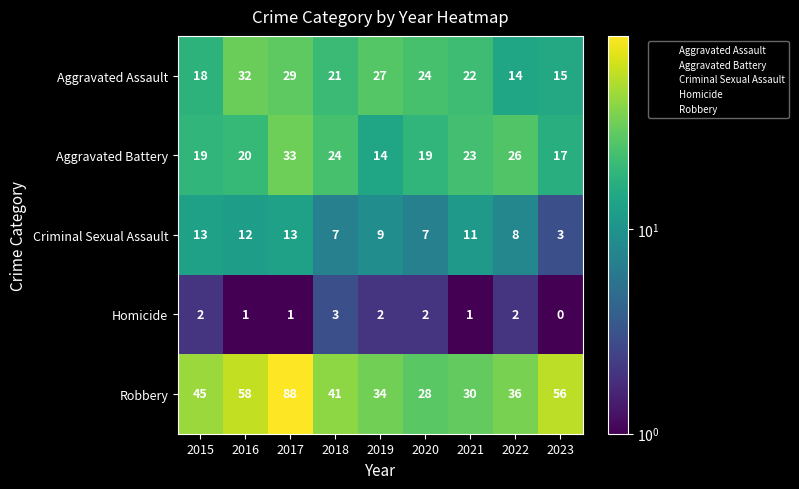

What is the average value of the Aggravated Battery series?

22